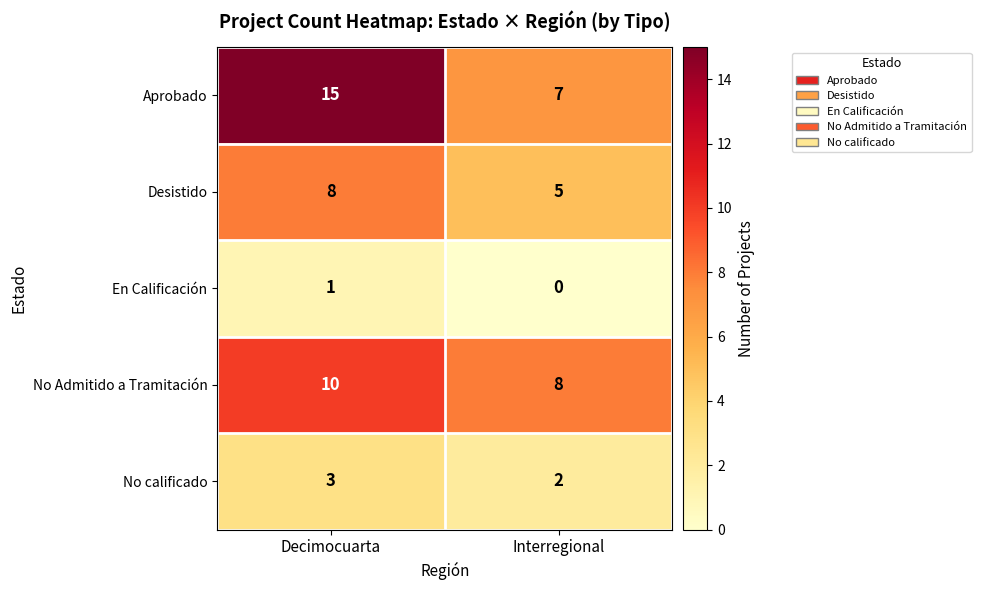

List the series in order of their peak value, lowest first.

En Calificación, No calificado, Desistido, No Admitido a Tramitación, Aprobado